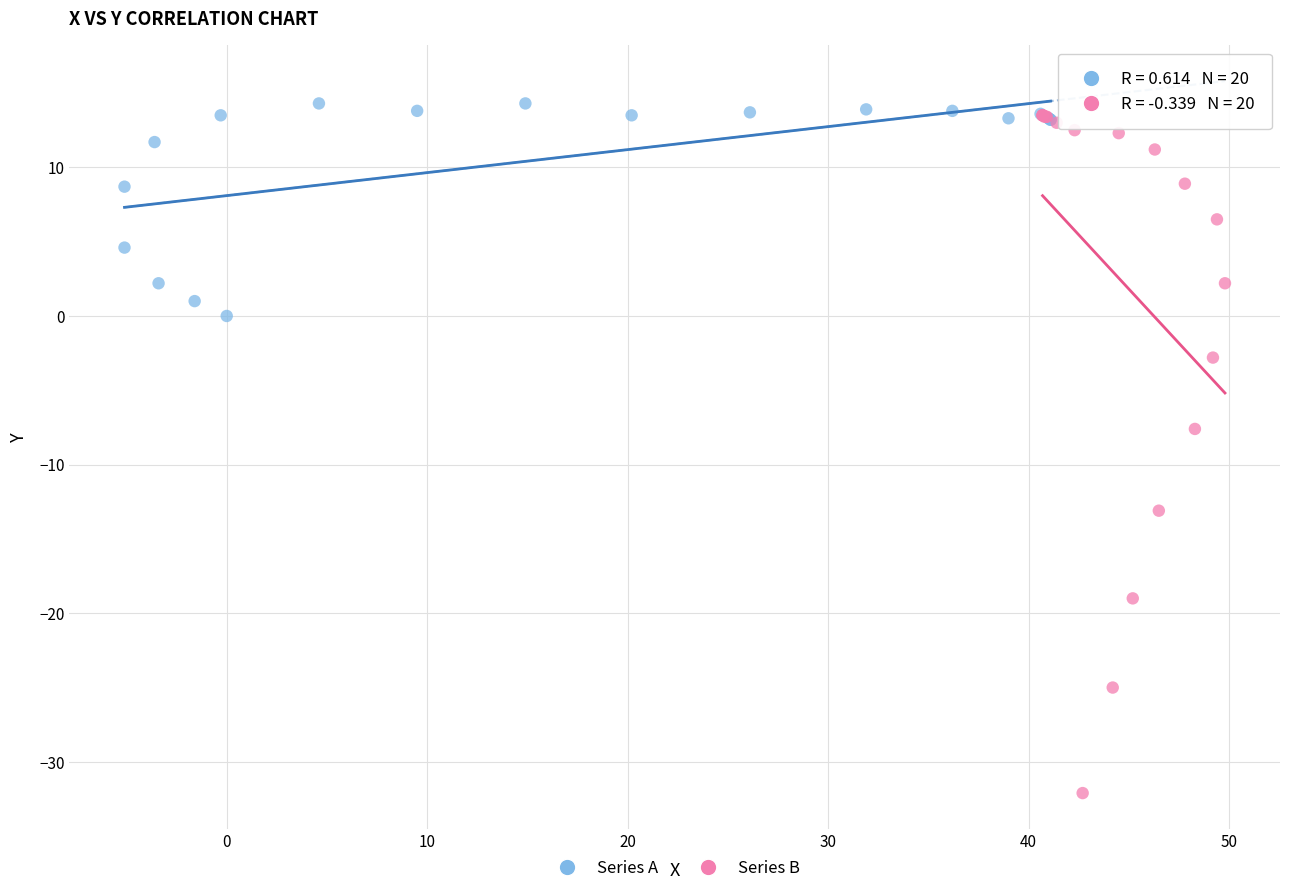

Which series has the largest Y range (max minus min)?

Series B